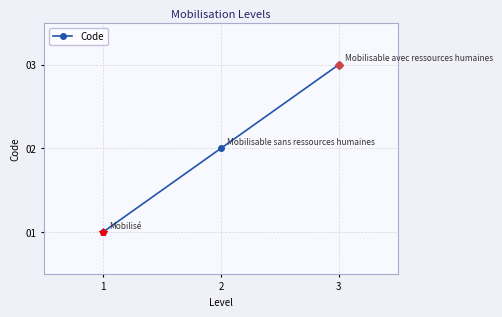

What is the average value?

2